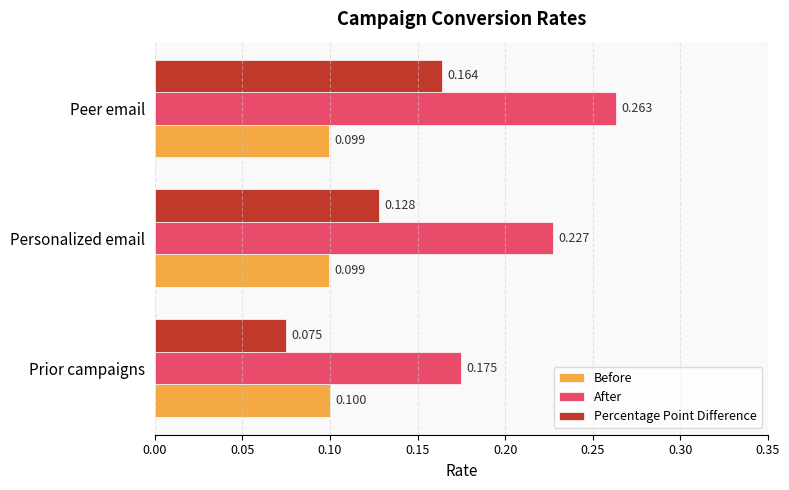

Rank the categories by After value from highest to lowest.

Peer email, Personalized email, Prior campaigns